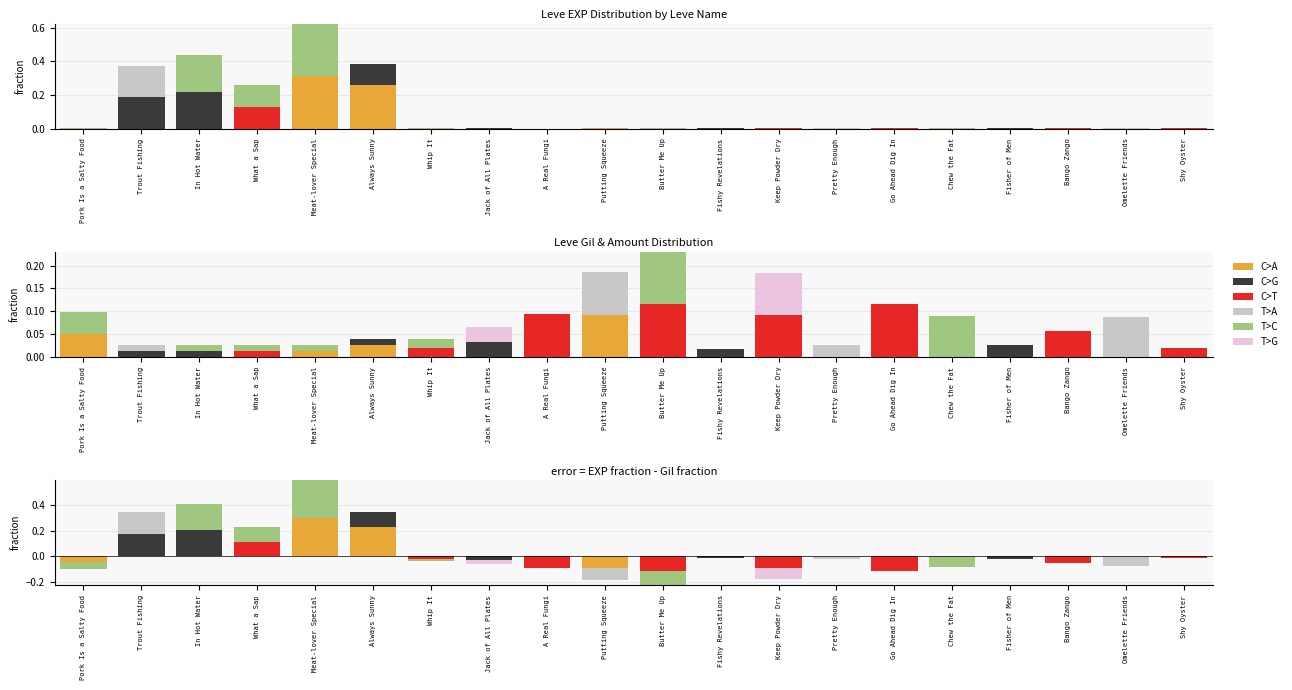

What are all the series names shown in the legend?

C>A, C>G, C>T, T>A, T>C, T>G